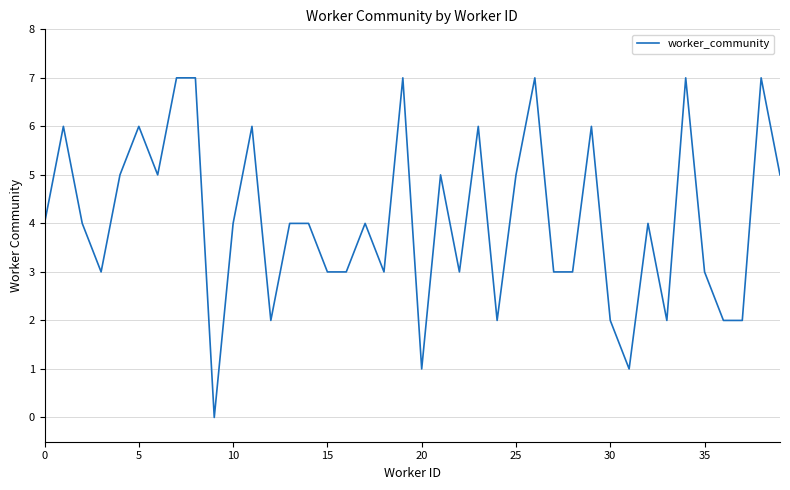

What is the difference between the maximum and minimum values?

7